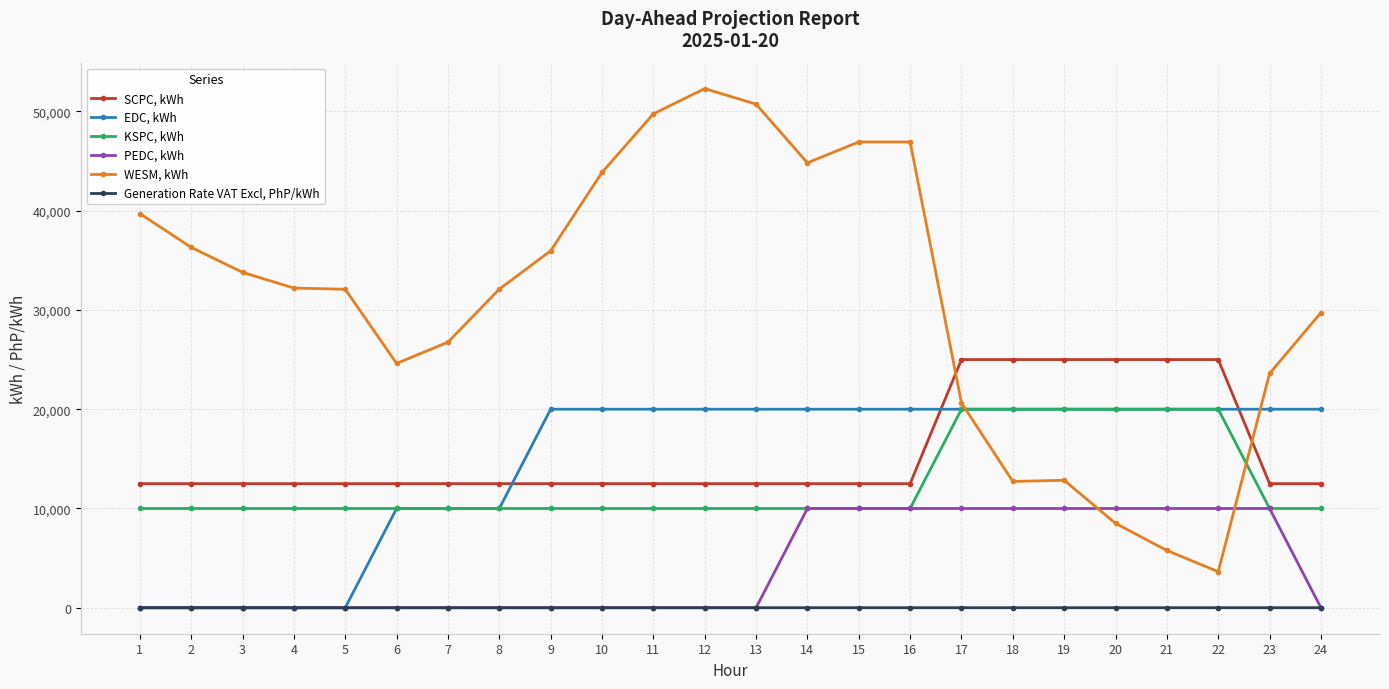

True or false: EDC, kWh and SCPC, kWh cross at least once.

True